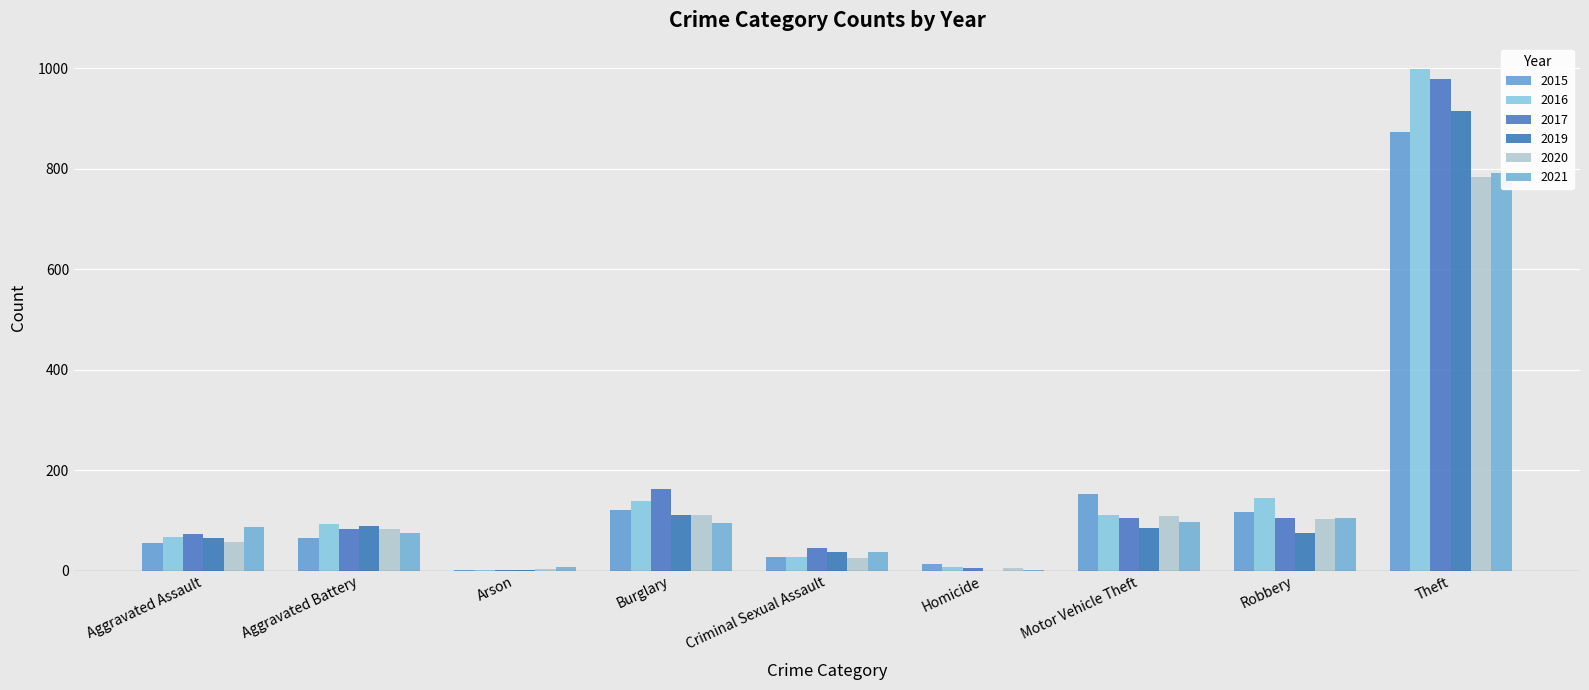

Does the chart contain any negative values?

No